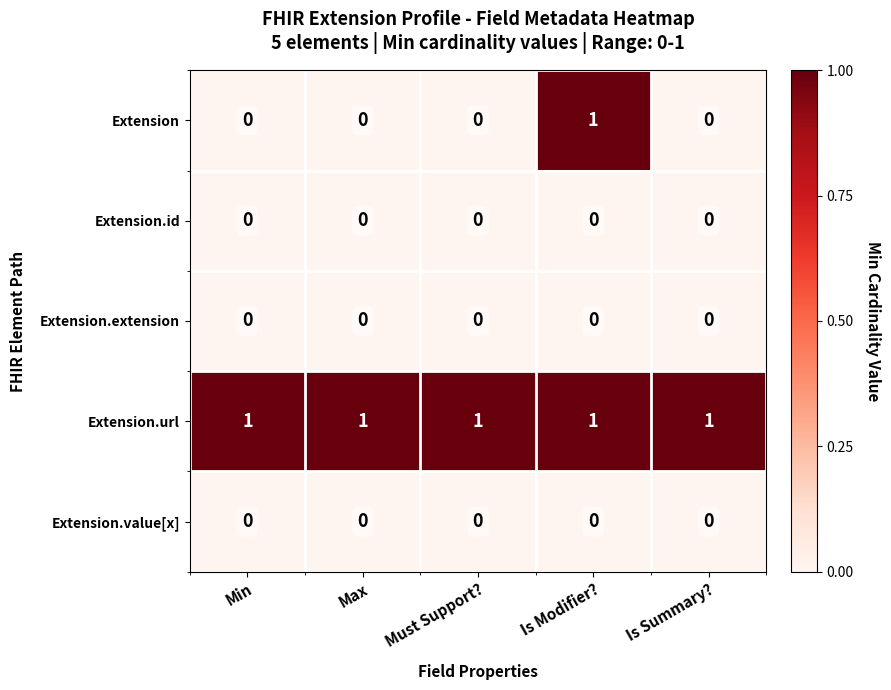

Which series has the largest total across all categories?

Extension.url